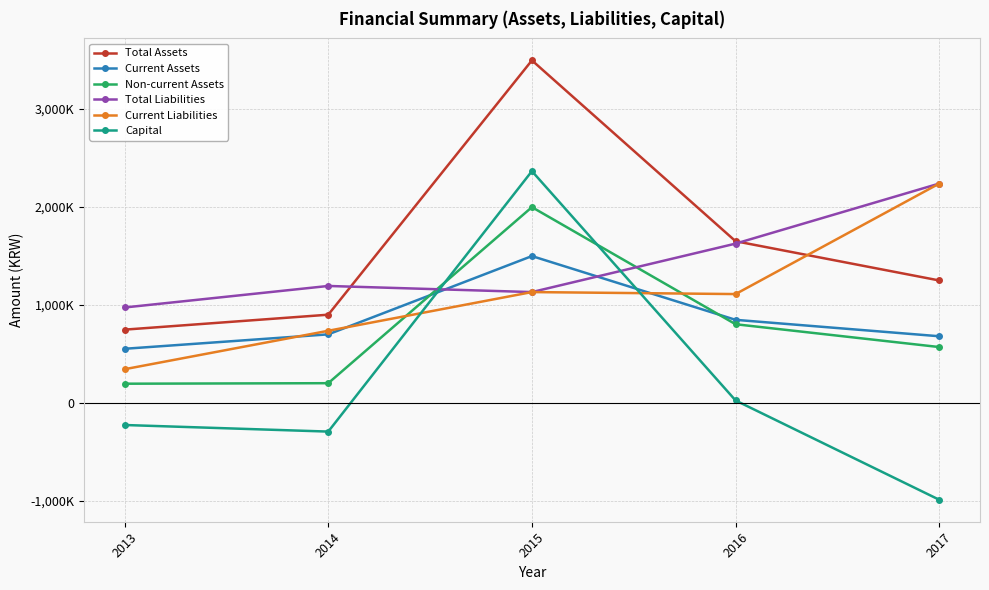

True or false: Current Liabilities has a value of 343234 at 2013.

True